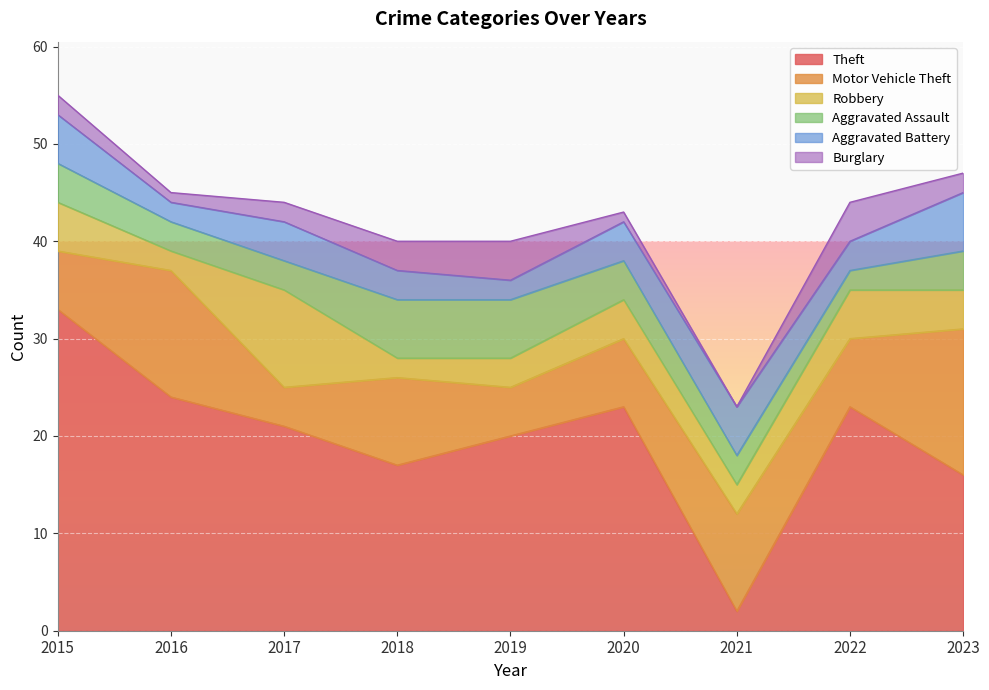

What is the difference between the Motor Vehicle Theft values at 2017 and 2016?

9